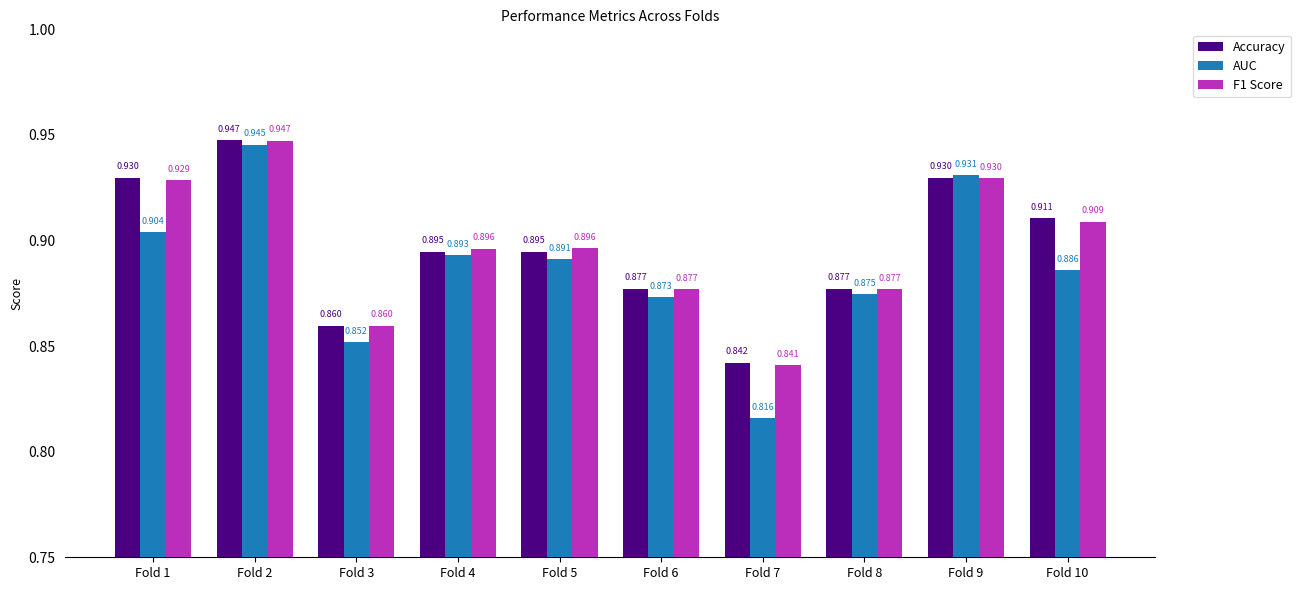

Are the bars horizontal?

No